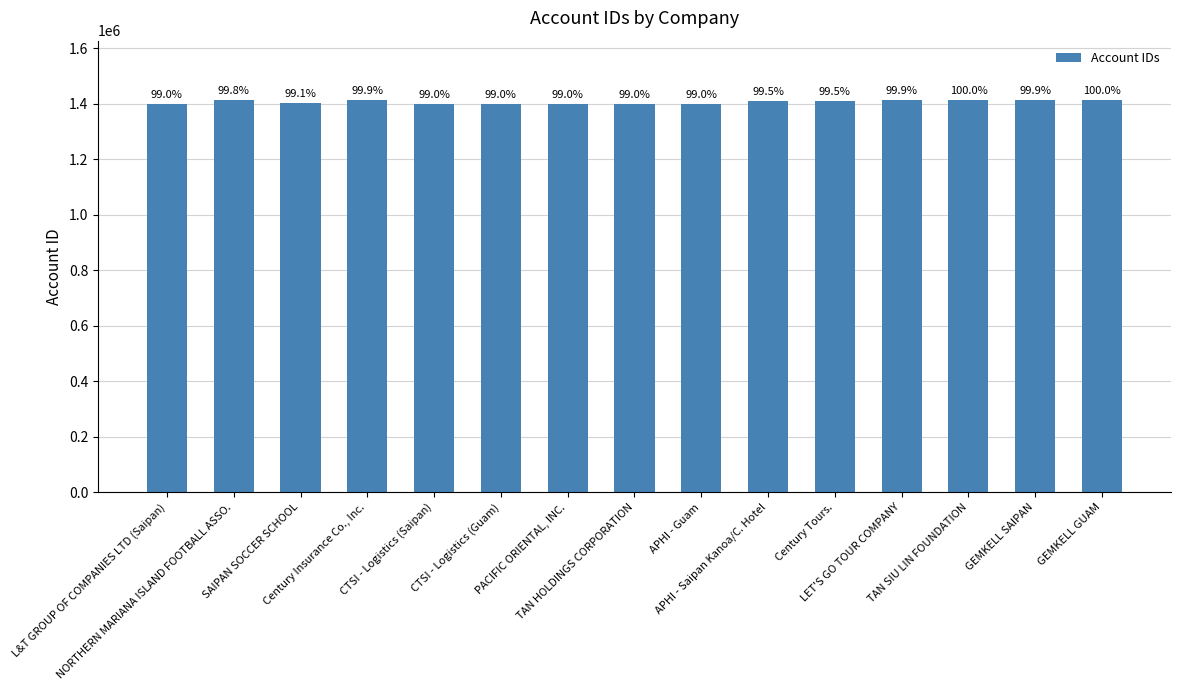

How many bars are there in total?

15